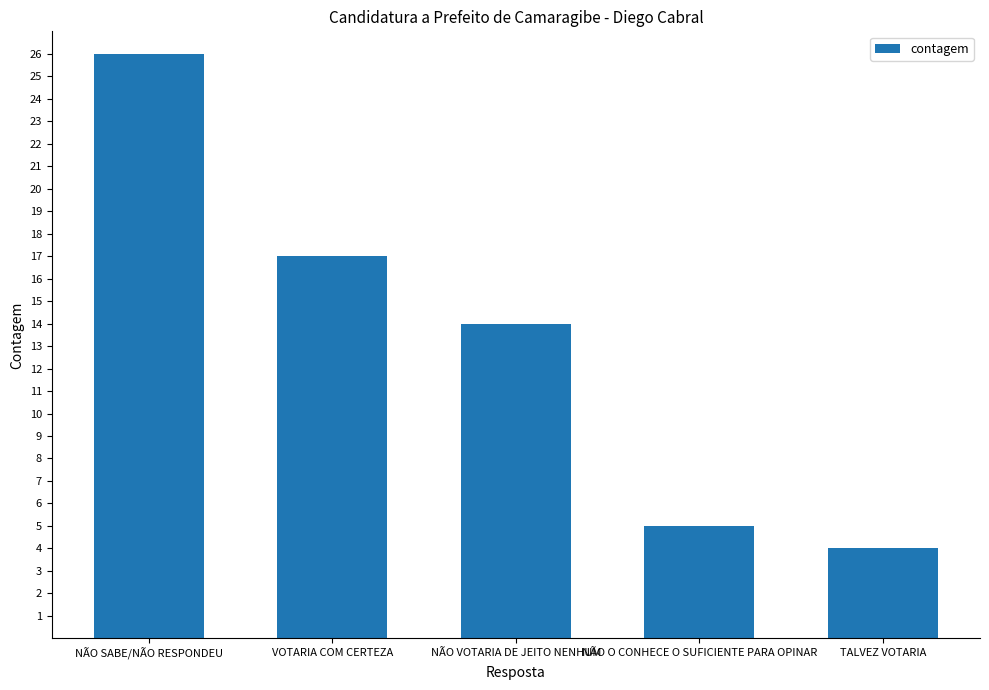

True or false: the data shows 17 at VOTARIA COM CERTEZA.

True